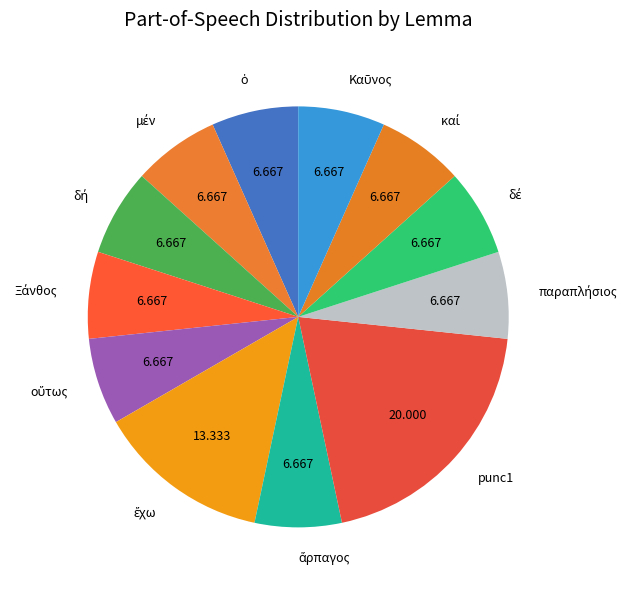

Count the number of slices in the pie.

12